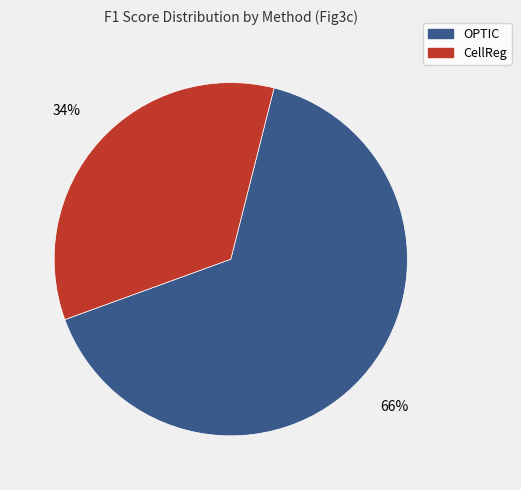

To the nearest percent, what is the average slice percentage?

50%